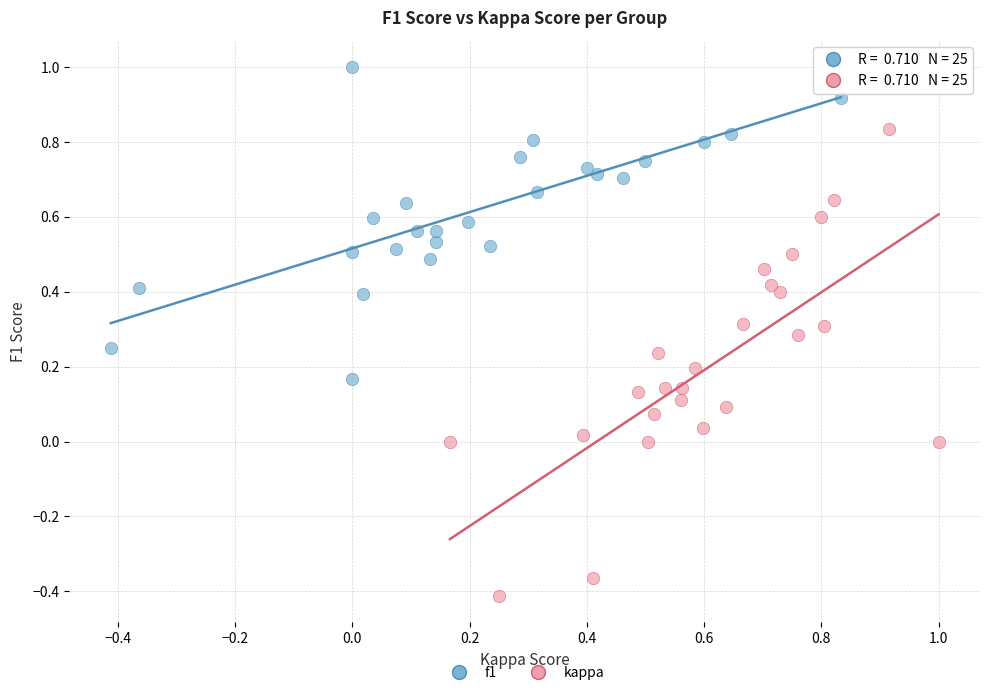

Which series contains the highest Y value?

f1